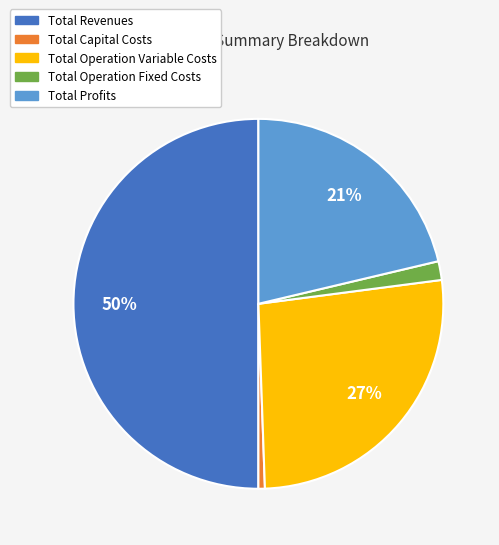

Combined, do Total Profits and Total Operation Variable Costs account for over 50%?

No